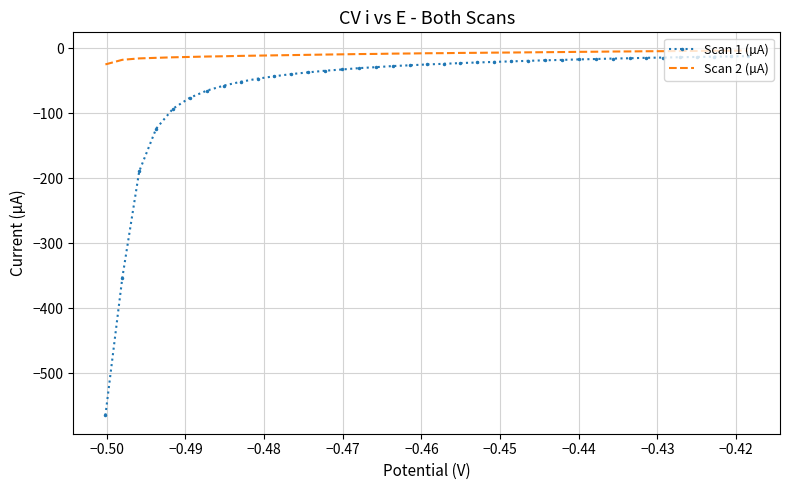

Rank the series by their average value, from lowest to highest.

Scan 1 (µA), Scan 2 (µA)